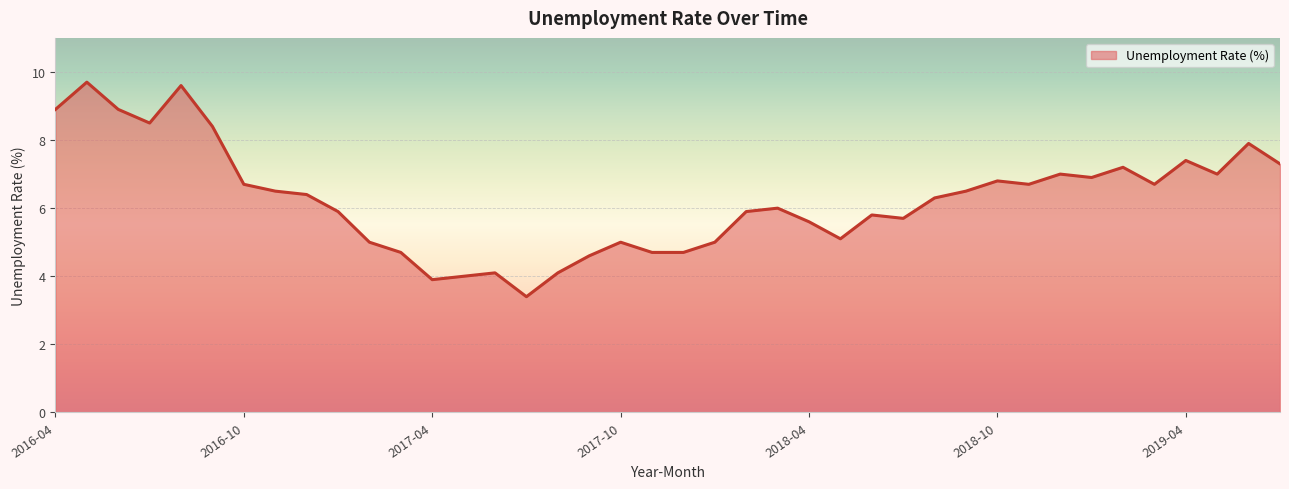

What is the maximum value shown in the chart?

9.7